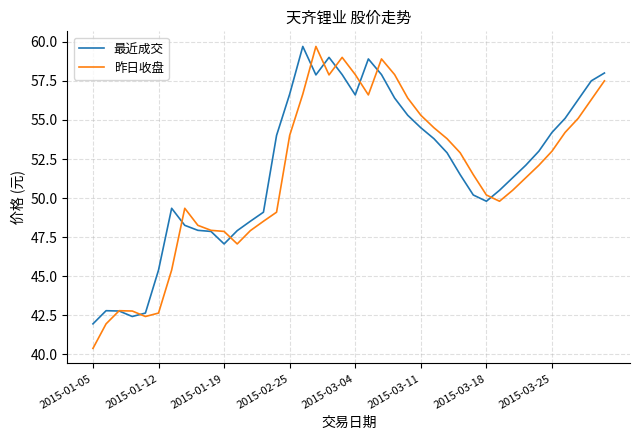

Which series ends up on top after the final intersection of 昨日收盘 and 最近成交?

最近成交